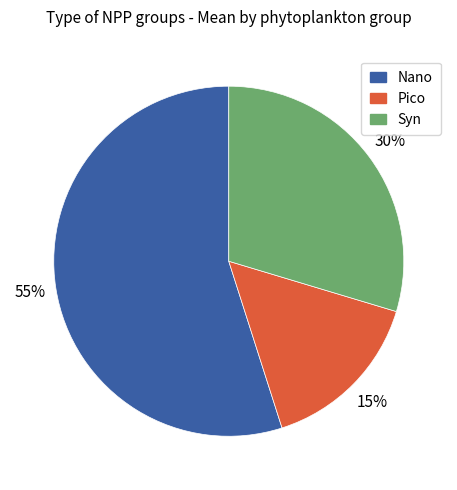

To the nearest percent, what is the average slice percentage?

33%